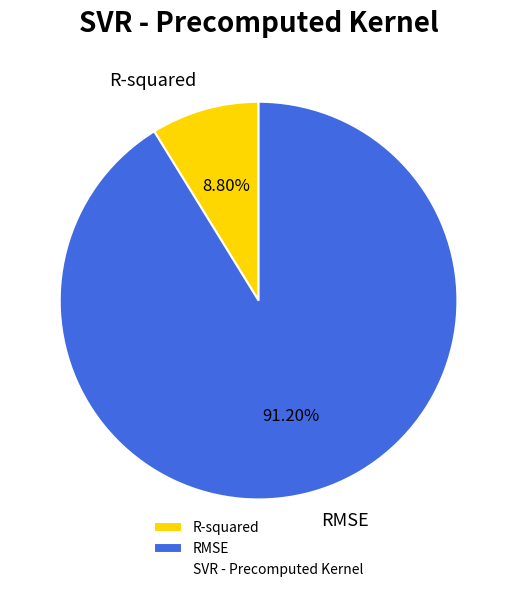

How many slices are in this pie chart?

2